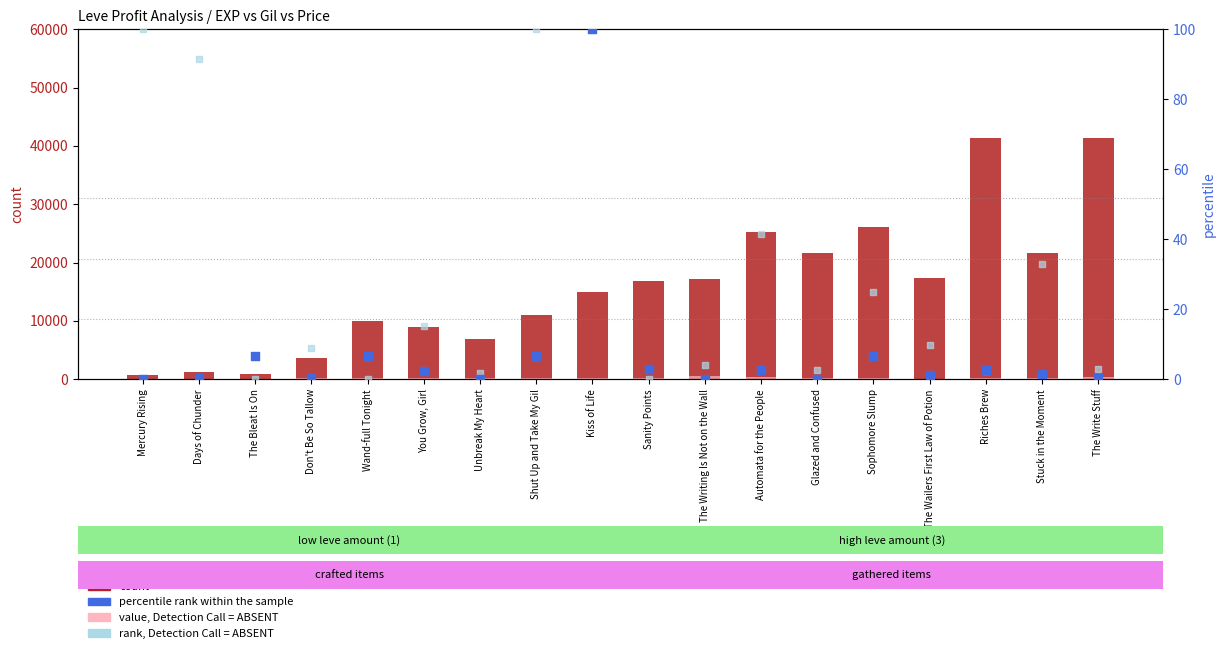

Which series has the largest Y range (max minus min)?

count